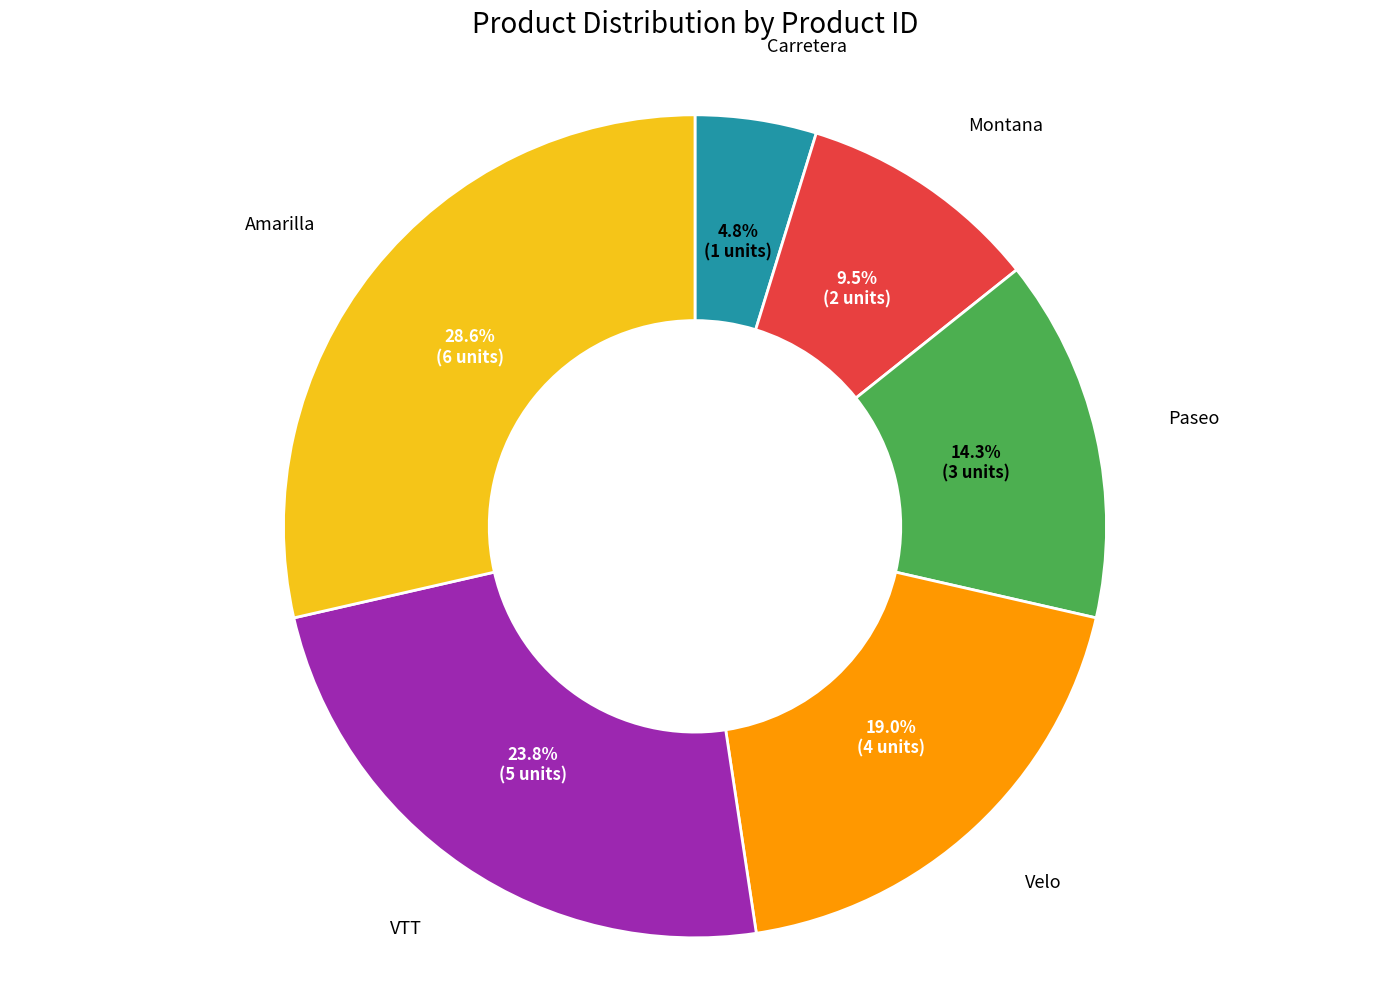

Does any single category account for the majority?

No